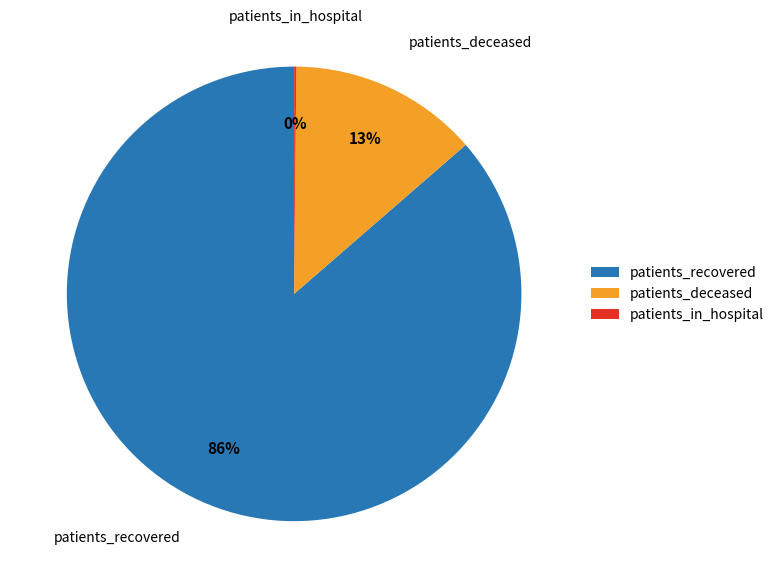

To the nearest percent, what is the average slice percentage?

33%